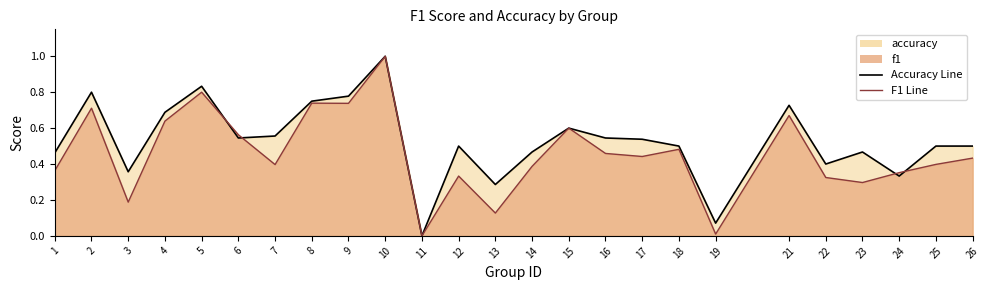

List the series in order of their peak value, highest first.

f1, accuracy